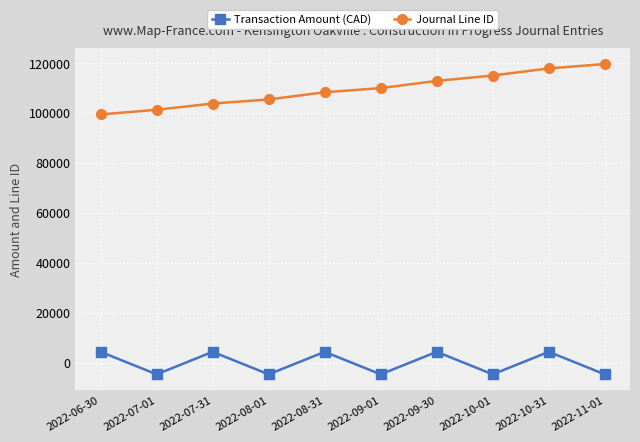

What is the value of the Transaction Amount (CAD) point at the 7th from the left?

4503.1